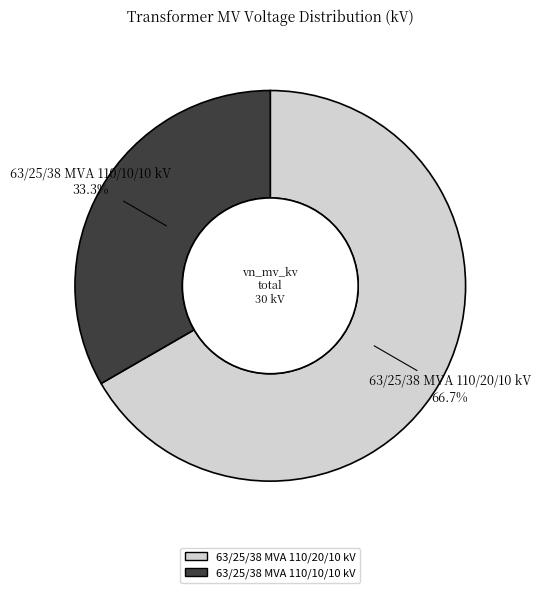

What is the total percentage of 63/25/38 MVA 110/10/10 kV and 63/25/38 MVA 110/20/10 kV?

100.0%